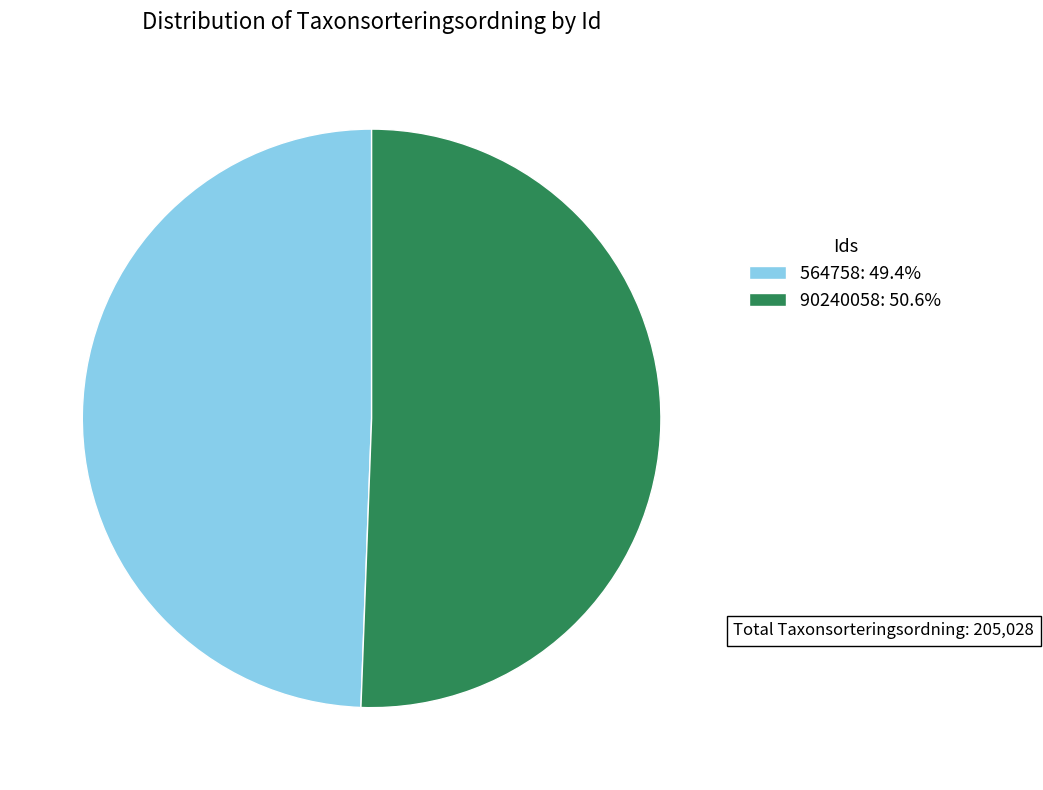

Approximately how many times larger is the value at 564758: 49.4% compared to 90240058: 50.6%?

1.0